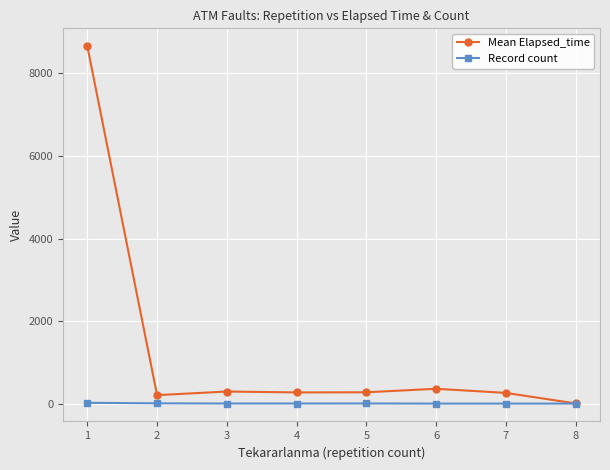

Count the Record count values in the range 1 to 7.

7